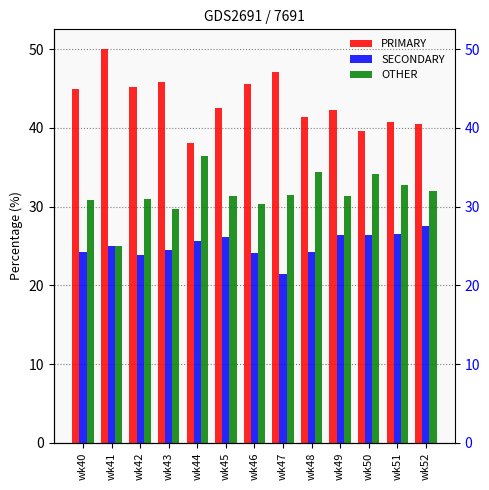

What is the value of the OTHER bar at the 5th from the left?

36.4